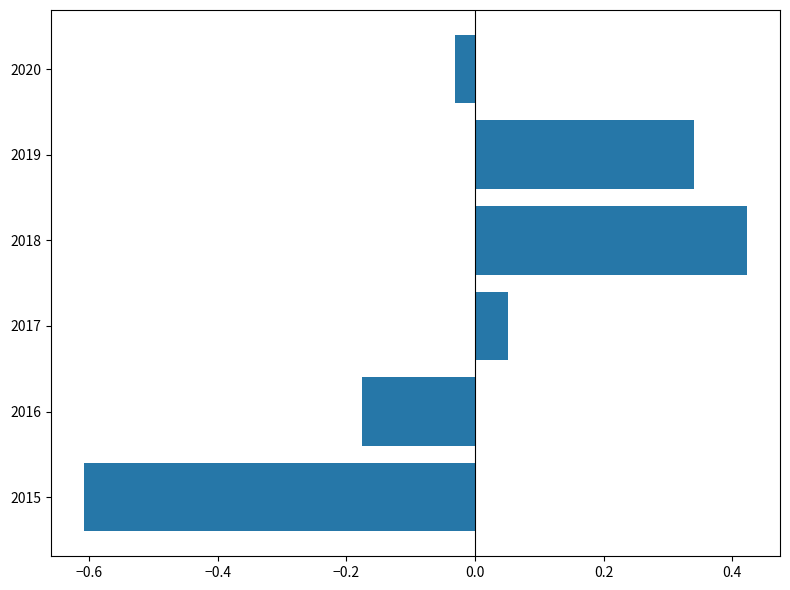

The value at 2020 is -0.1. True or false?

False